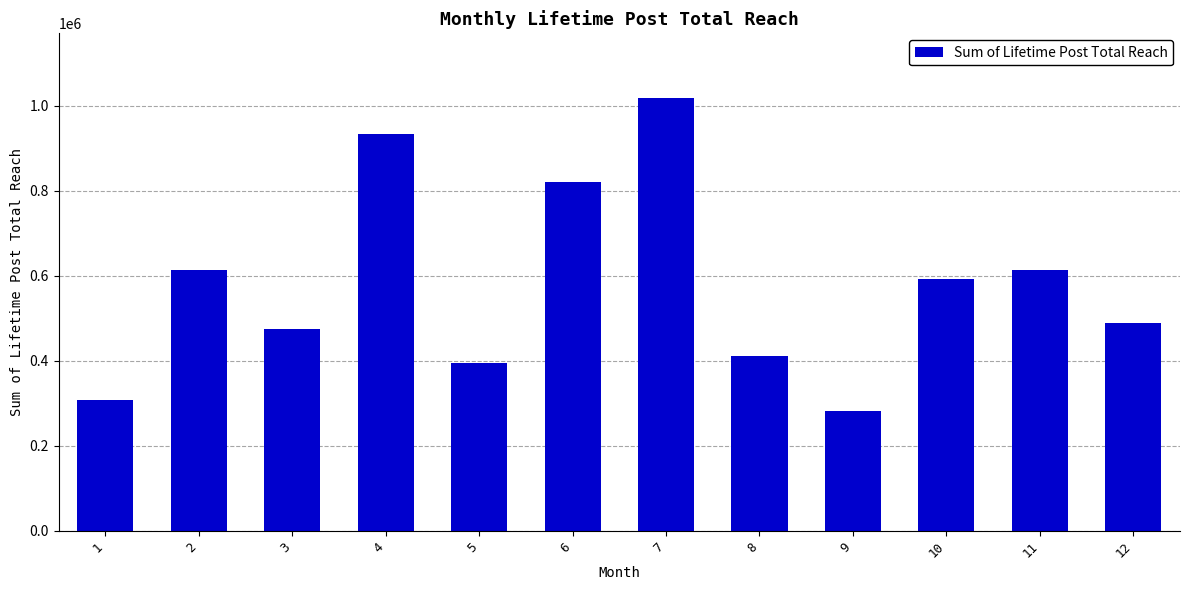

Between 11 and 8, which is larger?

11